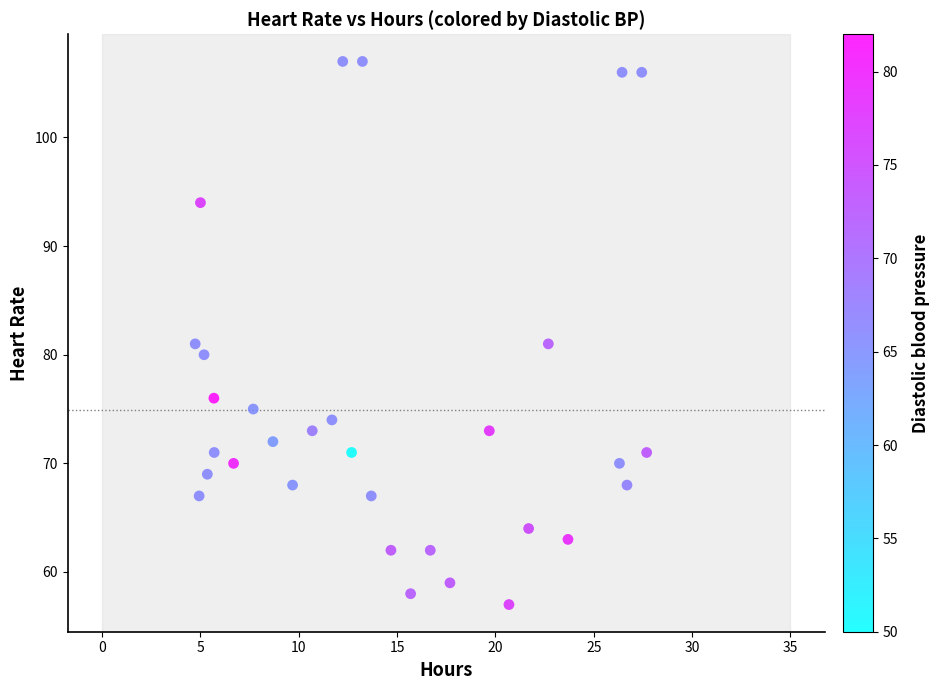

What is the range of Y values (max minus min)?

50